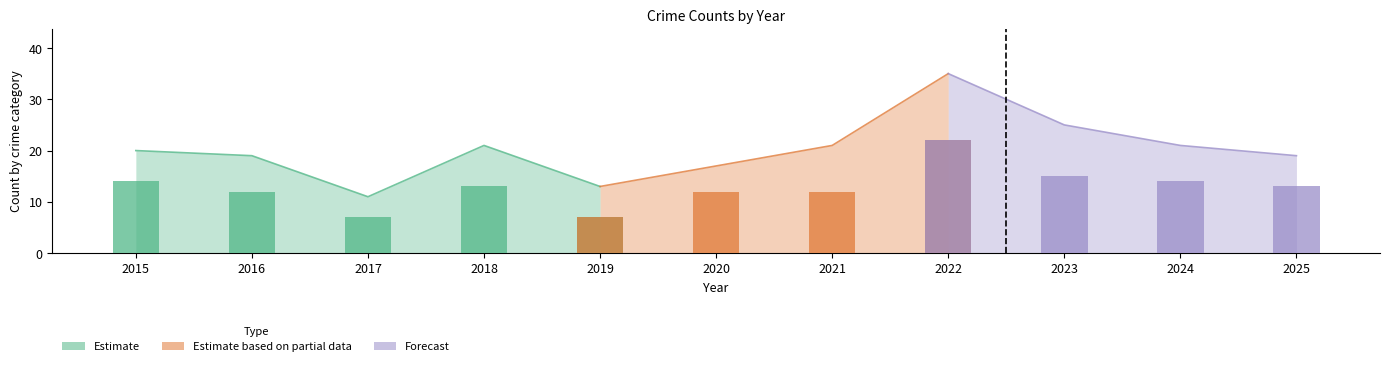

What is the difference between the second highest and second lowest values in the Total series?

12